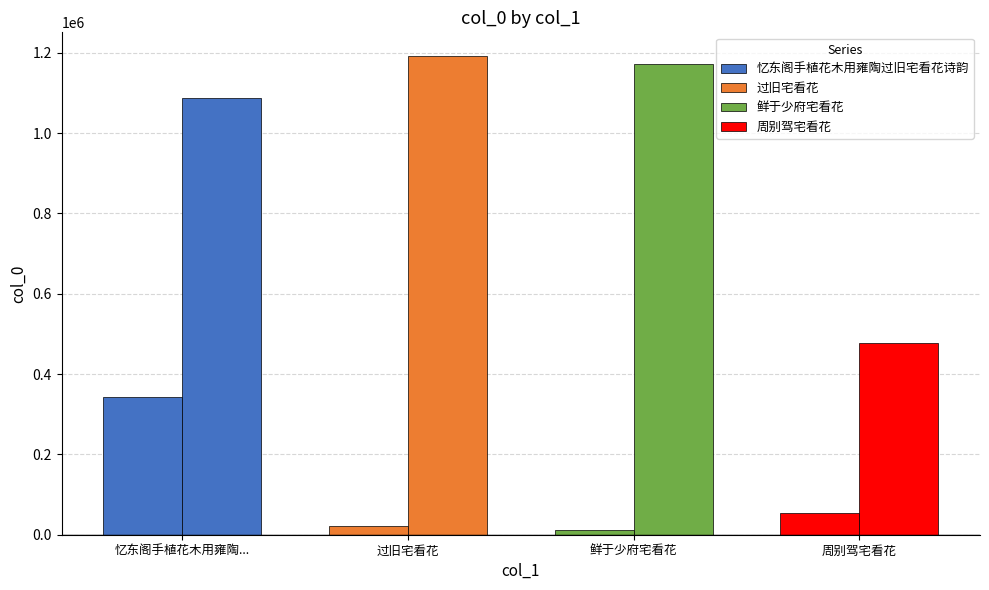

Are the bars horizontal?

No